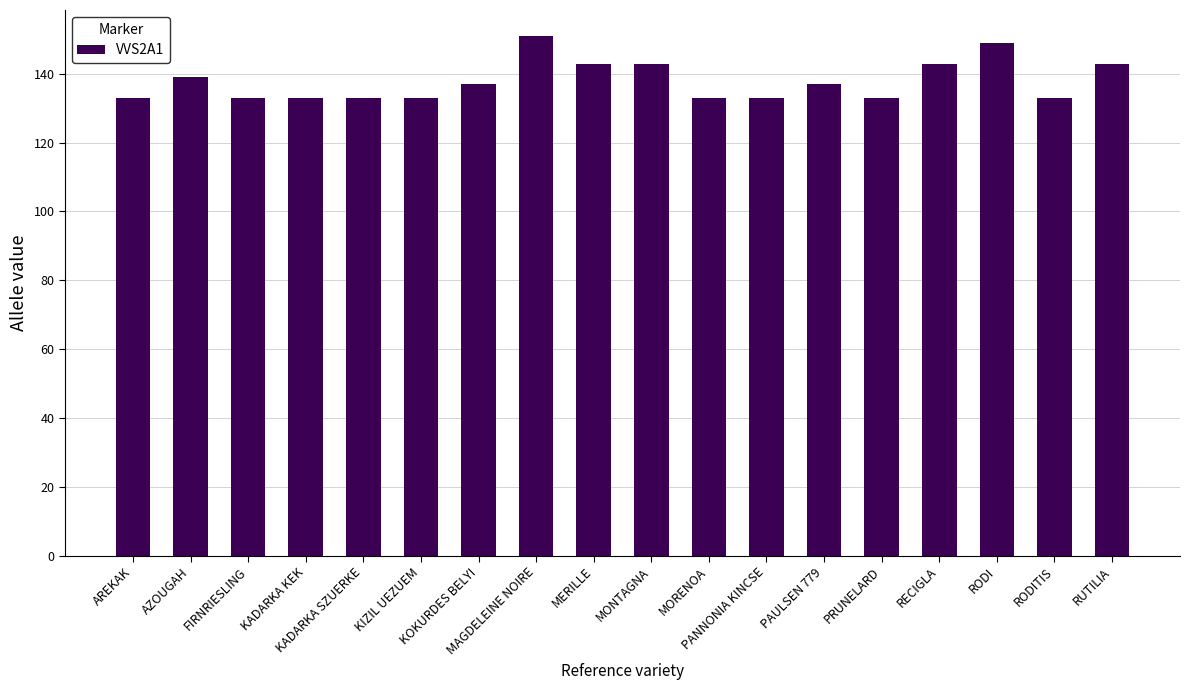

What is the label of the 16th bar from the right?

FIRNRIESLING